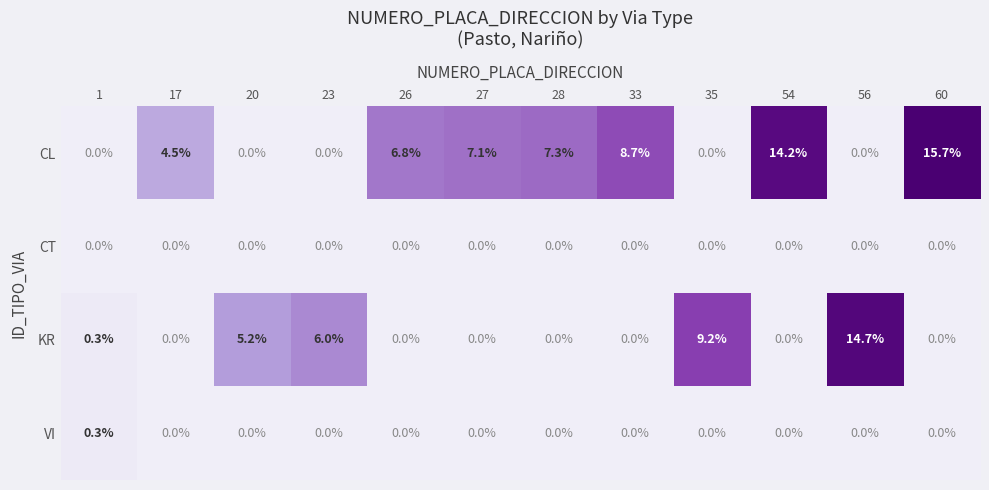

Which category has the highest value in the CL series?

60